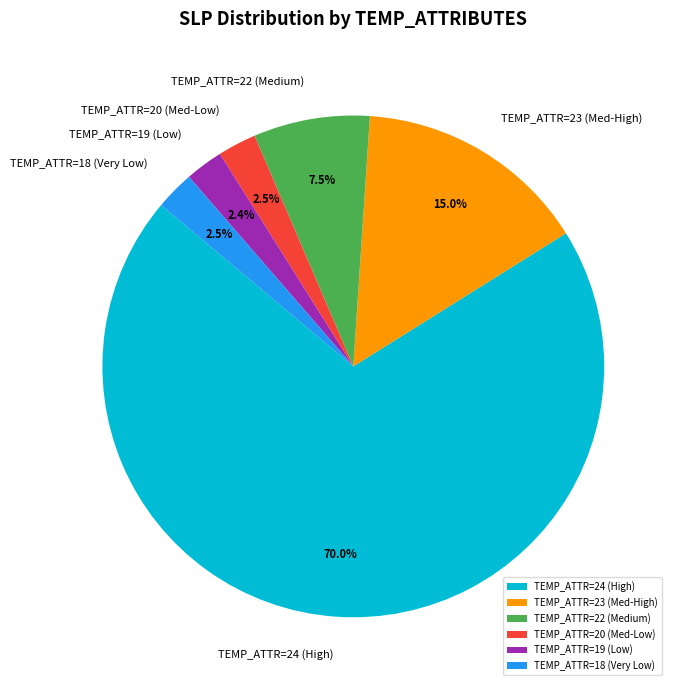

What percentage do TEMP_ATTR=20 (Med-Low) and TEMP_ATTR=22 (Medium) together represent?

10.0%